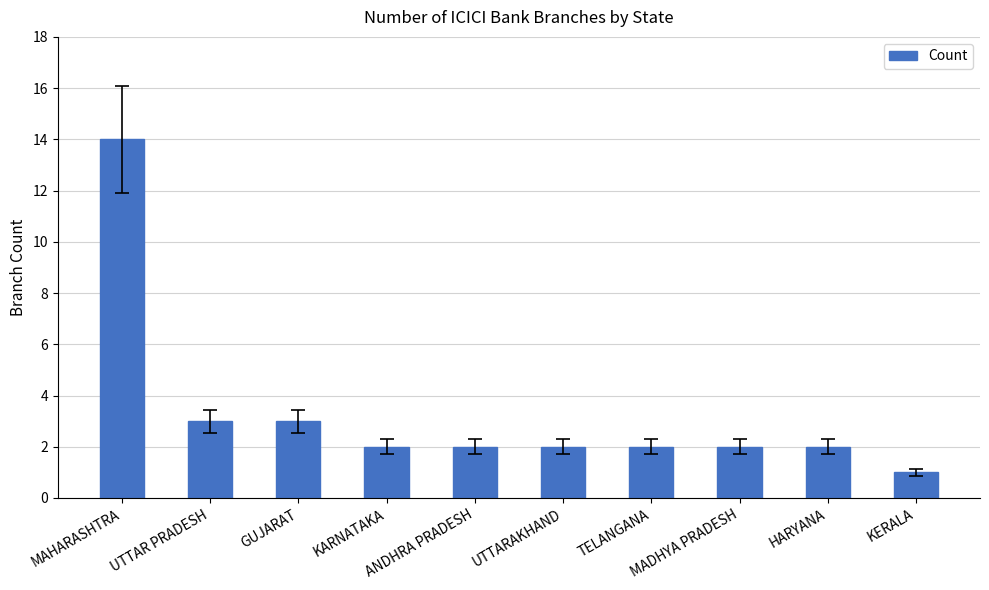

What is the value of the 9th bar from the left?

2